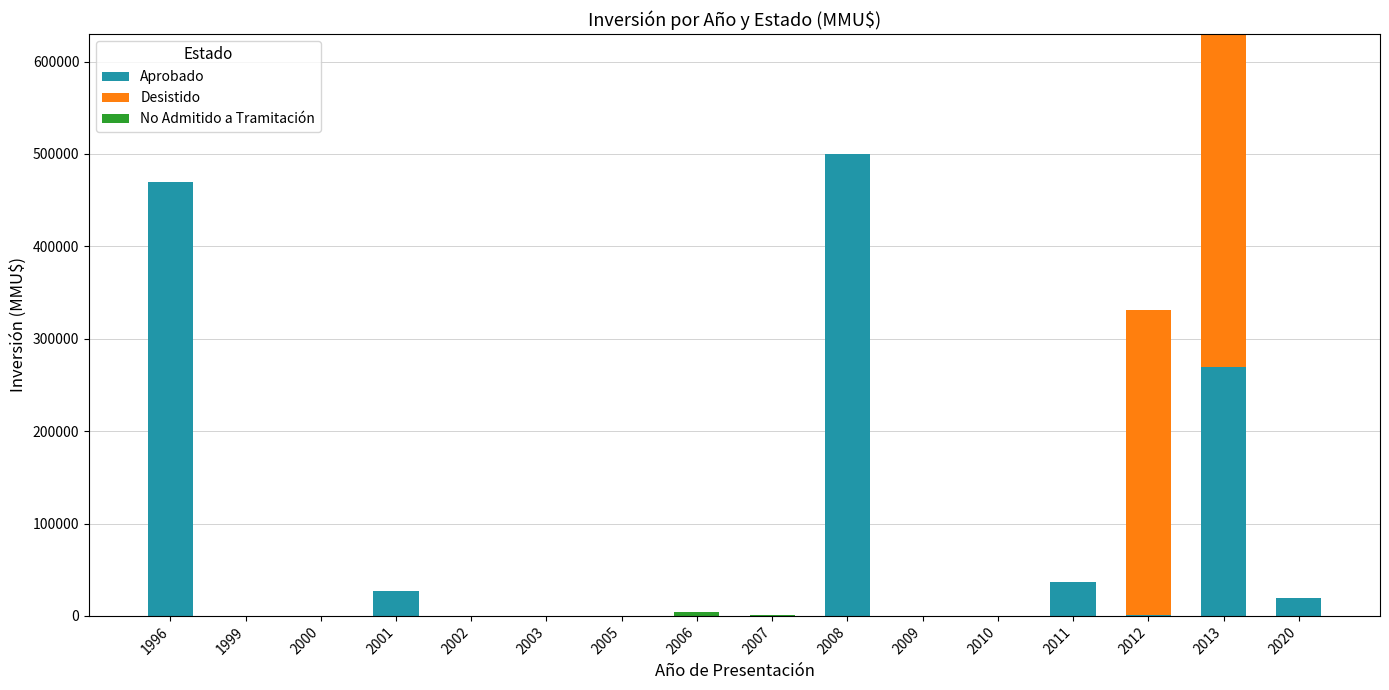

Are the bars horizontal?

No